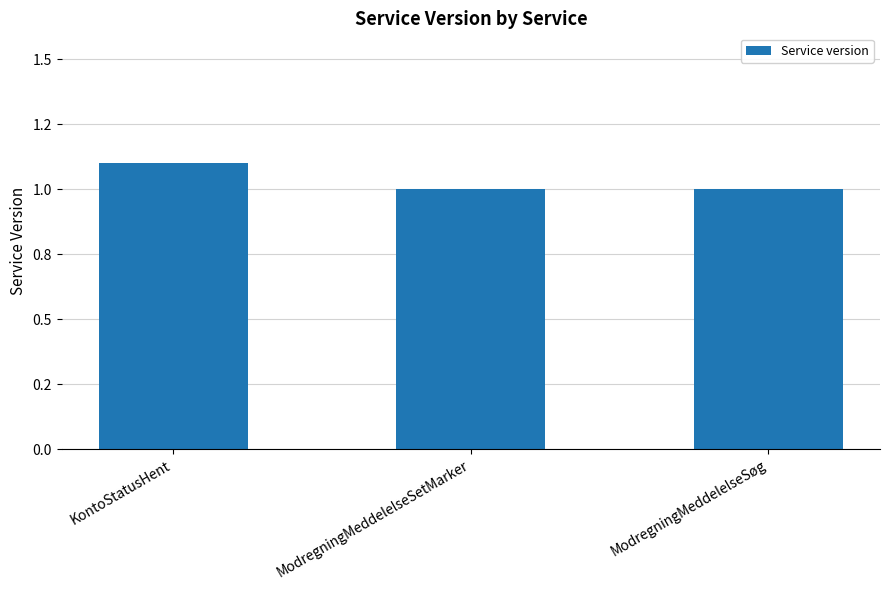

What is the difference between the values at ModregningMeddelelseSetMarker and KontoStatusHent?

0.1